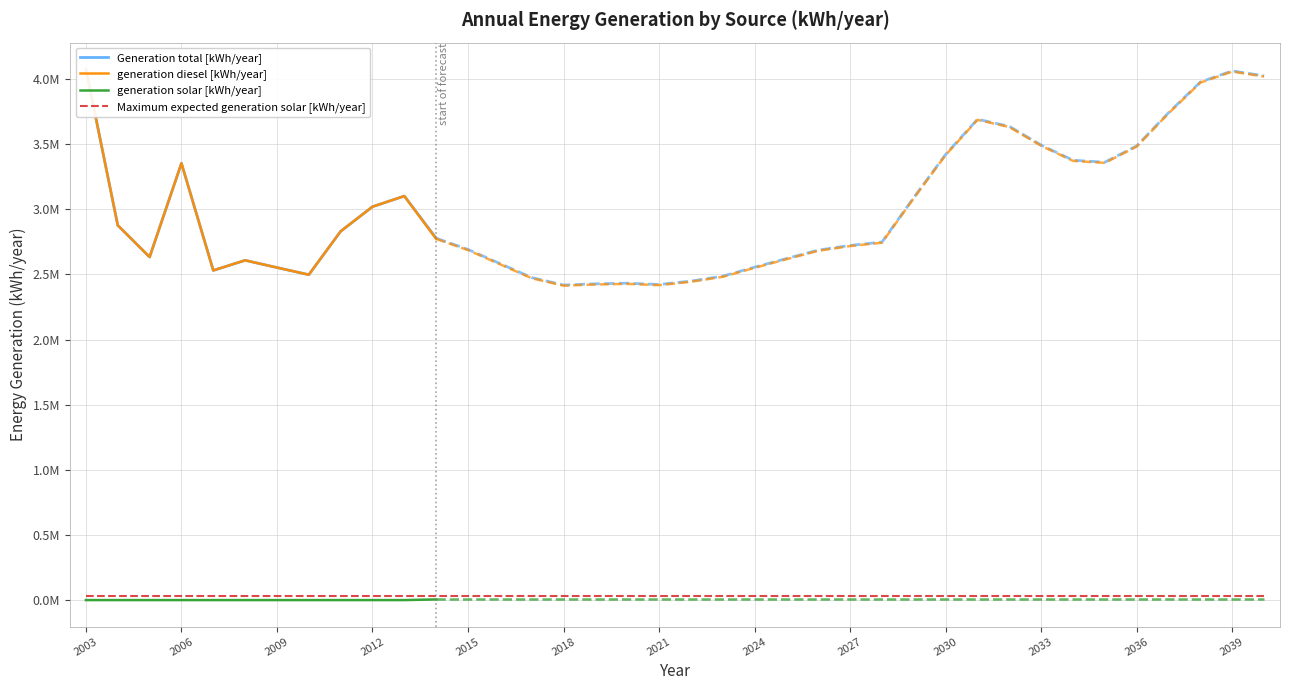

Reading left to right, list all the values displayed in this chart.

Generation total [kWh/year]: 4076302.0	2877464.0	2633975.0	3353985.0	2531131.0	2608540.0	2553077.0	2498218.0	2831388.0	3020308.0	3101990.0	2778000.0	2692000.0	2584000.0	2476000.0	2419000.0	2428000.0	2433000.0	2423000.0	2449000.0	2487000.0	2556000.0	2622000.0	2687000.0	2723000.0	2749000.0	3091000.0	3422000.0	3692000.0	3637000.0	3493000.0	3377000.0	3362000.0	3487000.0	3742000.0	3978000.0	4063000.0	4025000.0
generation diesel [kWh/year]: 4076302.0	2877464.0	2633975.0	3353985.0	2531131.0	2608540.0	2553077.0	2498218.0	2831388.0	3020308.0	3101990.0	2773061.0	2687061.0	2579061.0	2471061.0	2414061.0	2423061.0	2428061.0	2418061.0	2444061.0	2482061.0	2551061.0	2617061.0	2682061.0	2718061.0	2744061.0	3086061.0	3417061.0	3687061.0	3632061.0	3488061.0	3372061.0	3357061.0	3482061.0	3737061.0	3973061.0	4058061.0	4020061.0
generation solar [kWh/year]: 0.0	0.0	0.0	0.0	0.0	0.0	0.0	0.0	0.0	0.0	0.0	4939.0	4939.0	4939.0	4939.0	4939.0	4939.0	4939.0	4939.0	4939.0	4939.0	4939.0	4939.0	4939.0	4939.0	4939.0	4939.0	4939.0	4939.0	4939.0	4939.0	4939.0	4939.0	4939.0	4939.0	4939.0	4939.0	4939.0
Maximum expected generation solar [kWh/year]: 32665.2	32665.2	32665.2	32665.2	32665.2	32665.2	32665.2	32665.2	32665.2	32665.2	32665.2	32665.2	32665.2	32665.2	32665.2	32665.2	32665.2	32665.2	32665.2	32665.2	32665.2	32665.2	32665.2	32665.2	32665.2	32665.2	32665.2	32665.2	32665.2	32665.2	32665.2	32665.2	32665.2	32665.2	32665.2	32665.2	32665.2	32665.2